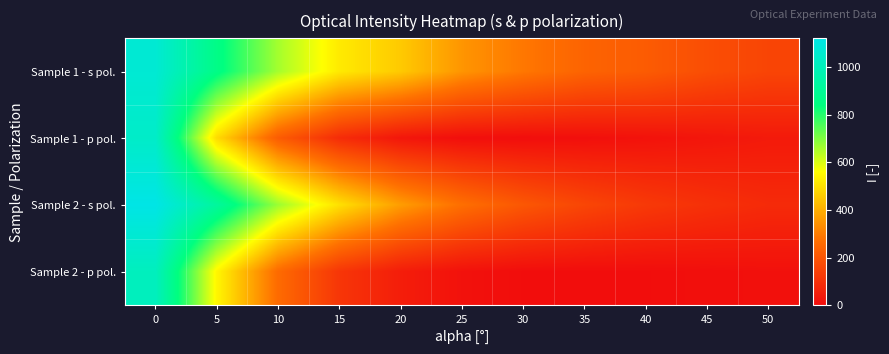

Rank the series by their maximum value, from lowest to highest.

Sample 2 - p pol., Sample 1 - p pol., Sample 1 - s pol., Sample 2 - s pol.